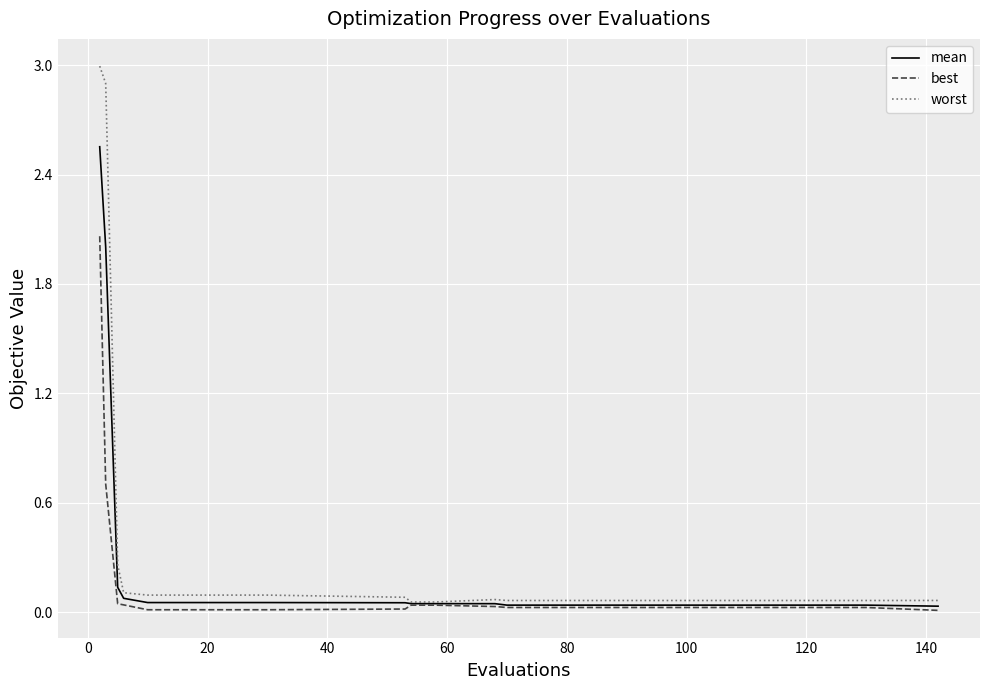

What is the maximum value shown in the chart?

3.0